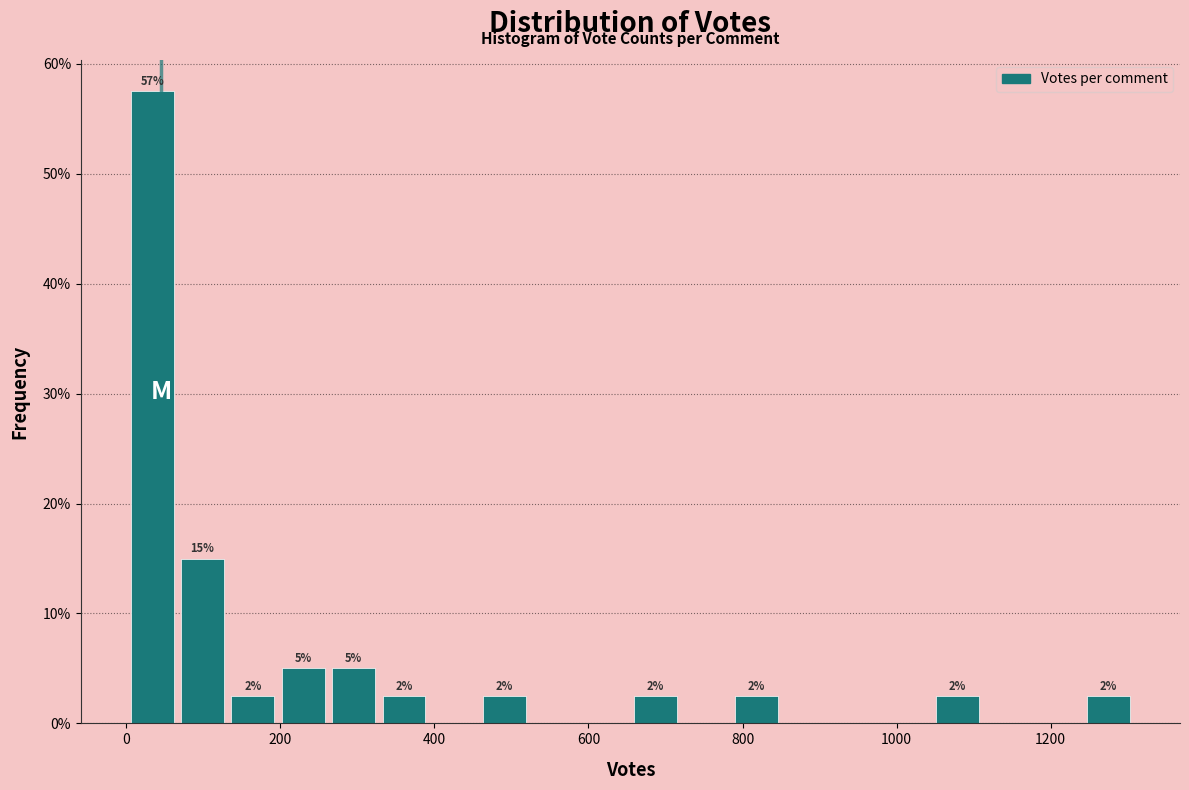

Around what value on the x-axis is the tallest bar? Give the approximate position of its centre, as read against the axis.

40